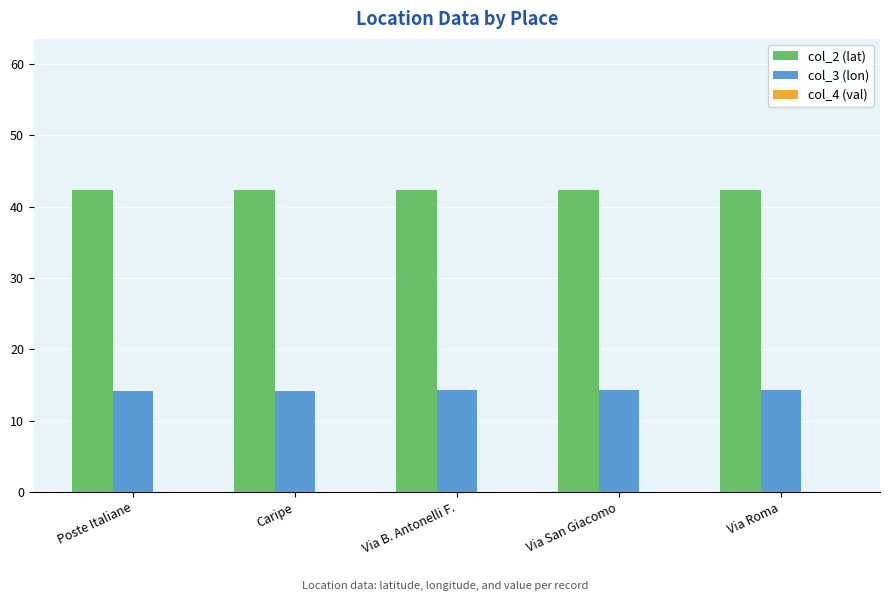

Is the value of col_2 (lat) at Poste Italiane greater than the value of col_3 (lon) at Poste Italiane?

Yes